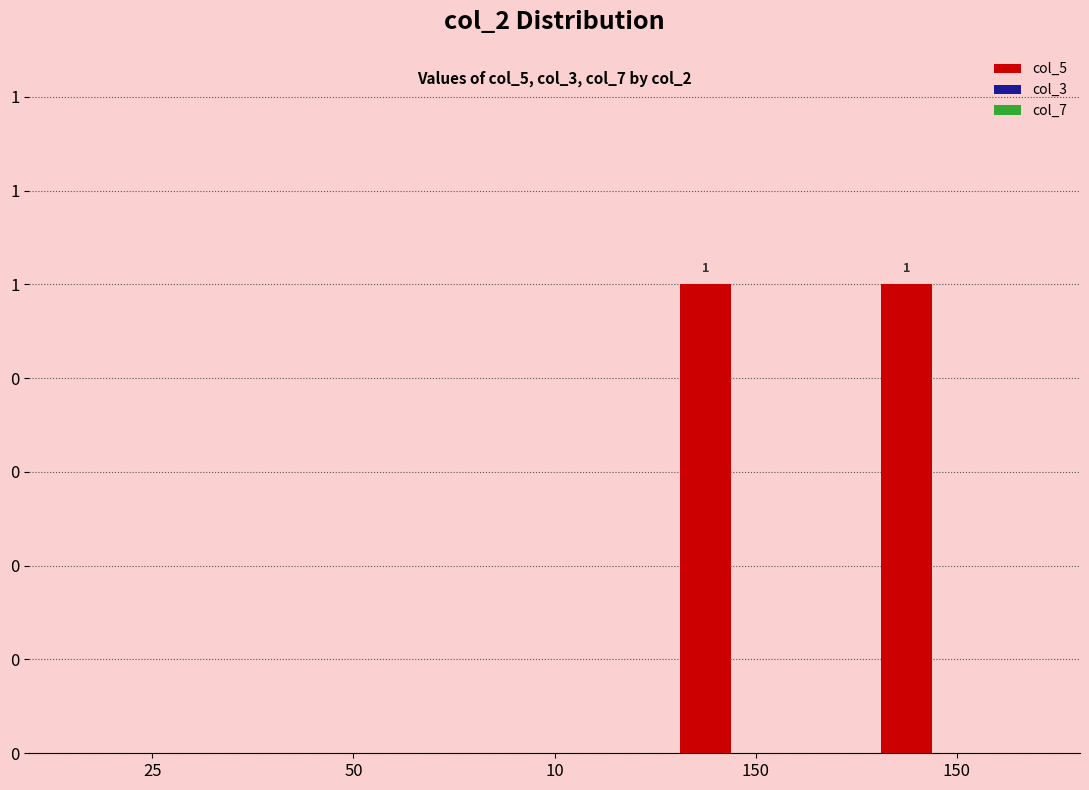

Are the bars horizontal?

No